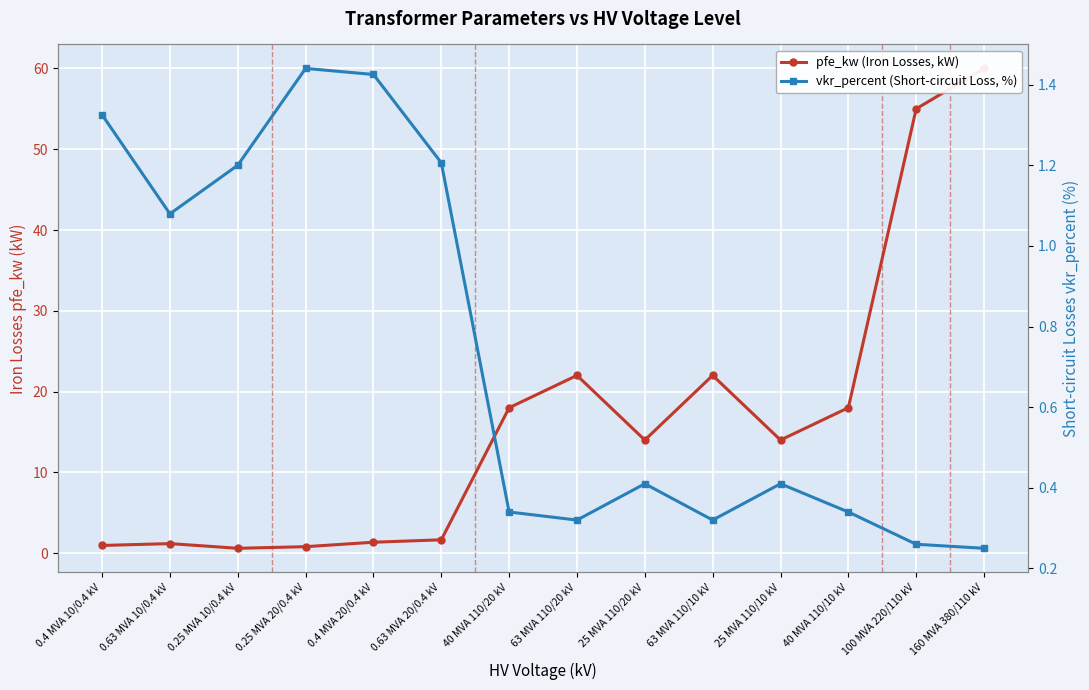

Where is vkr_percent (Short-circuit Loss, %) nearest to the value 0?

160 MVA 380/110 kV